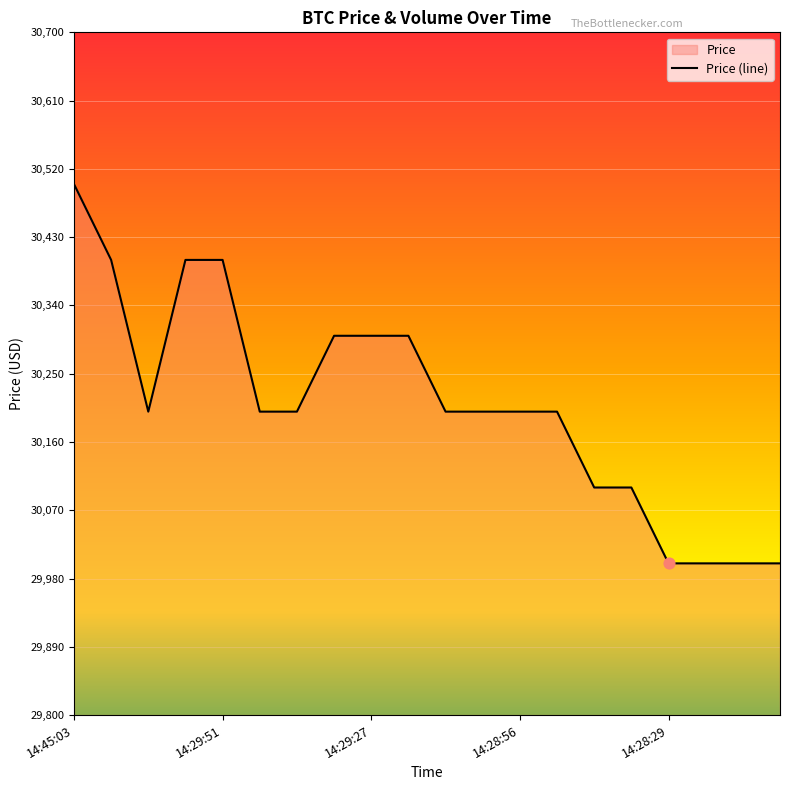

Which has a higher value, 14:29:27 or 14:45:03?

14:45:03